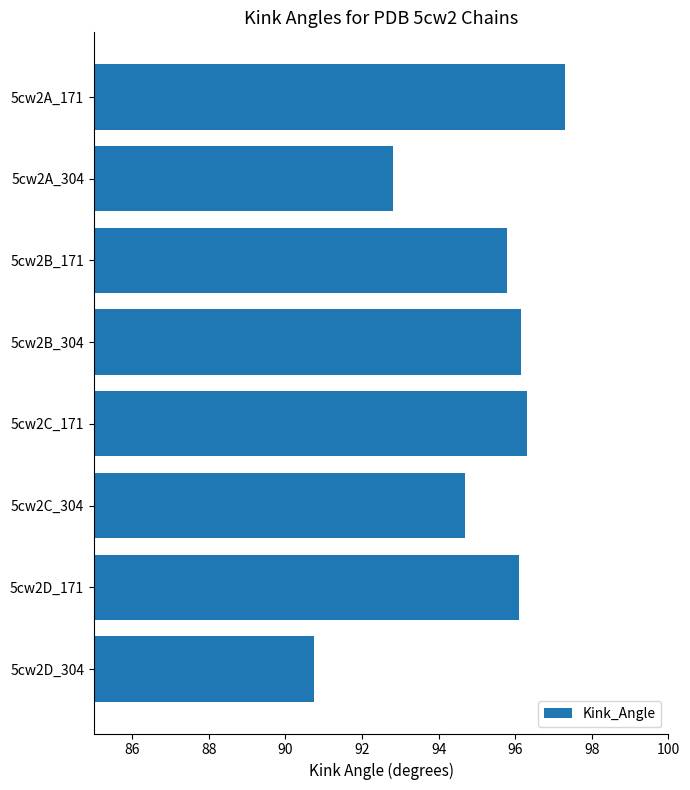

What is the difference between the values at 5cw2A_171 and 5cw2C_304?

2.6